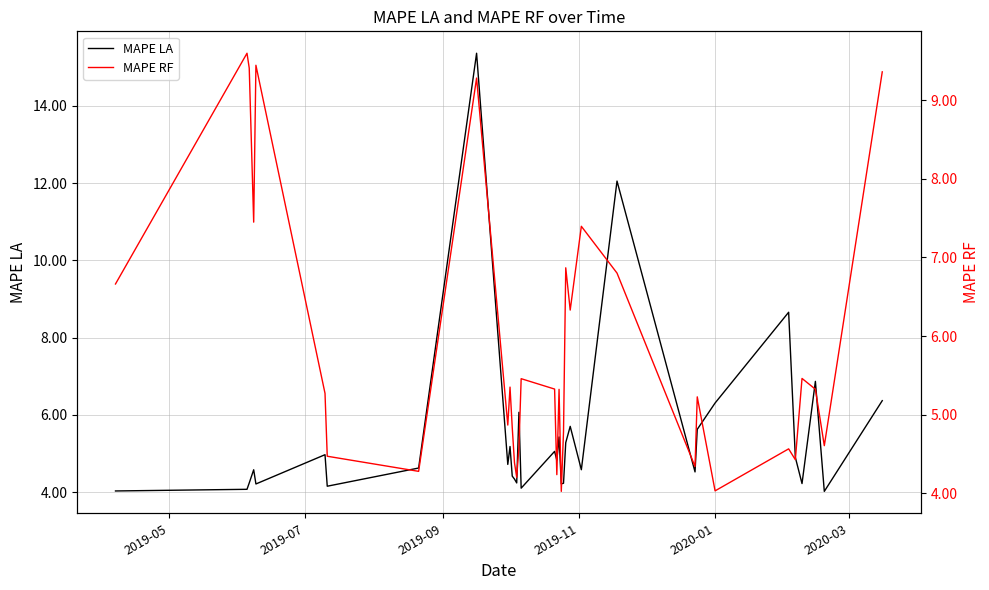

What is the minimum value for MAPE LA?

4.0